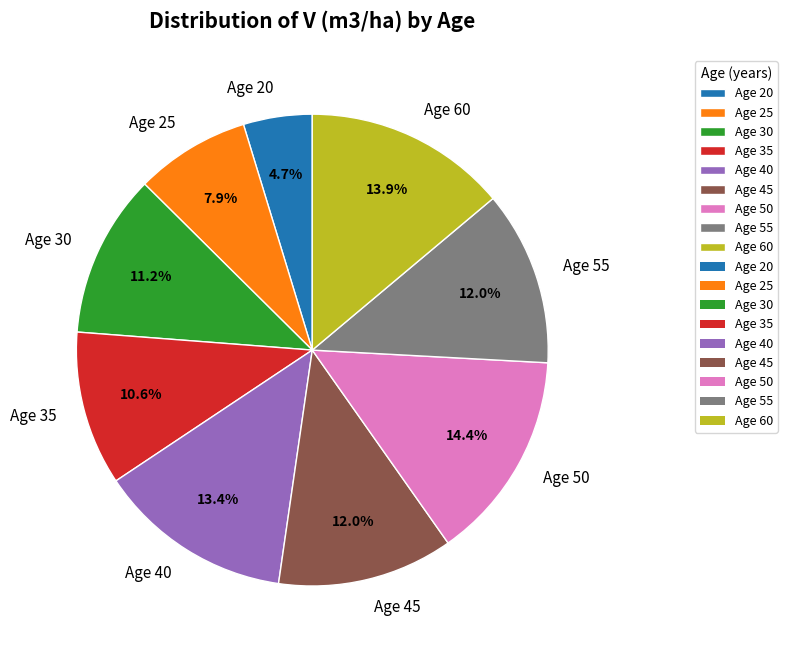

Do Age 20 and Age 50 together represent more than half of the pie?

No